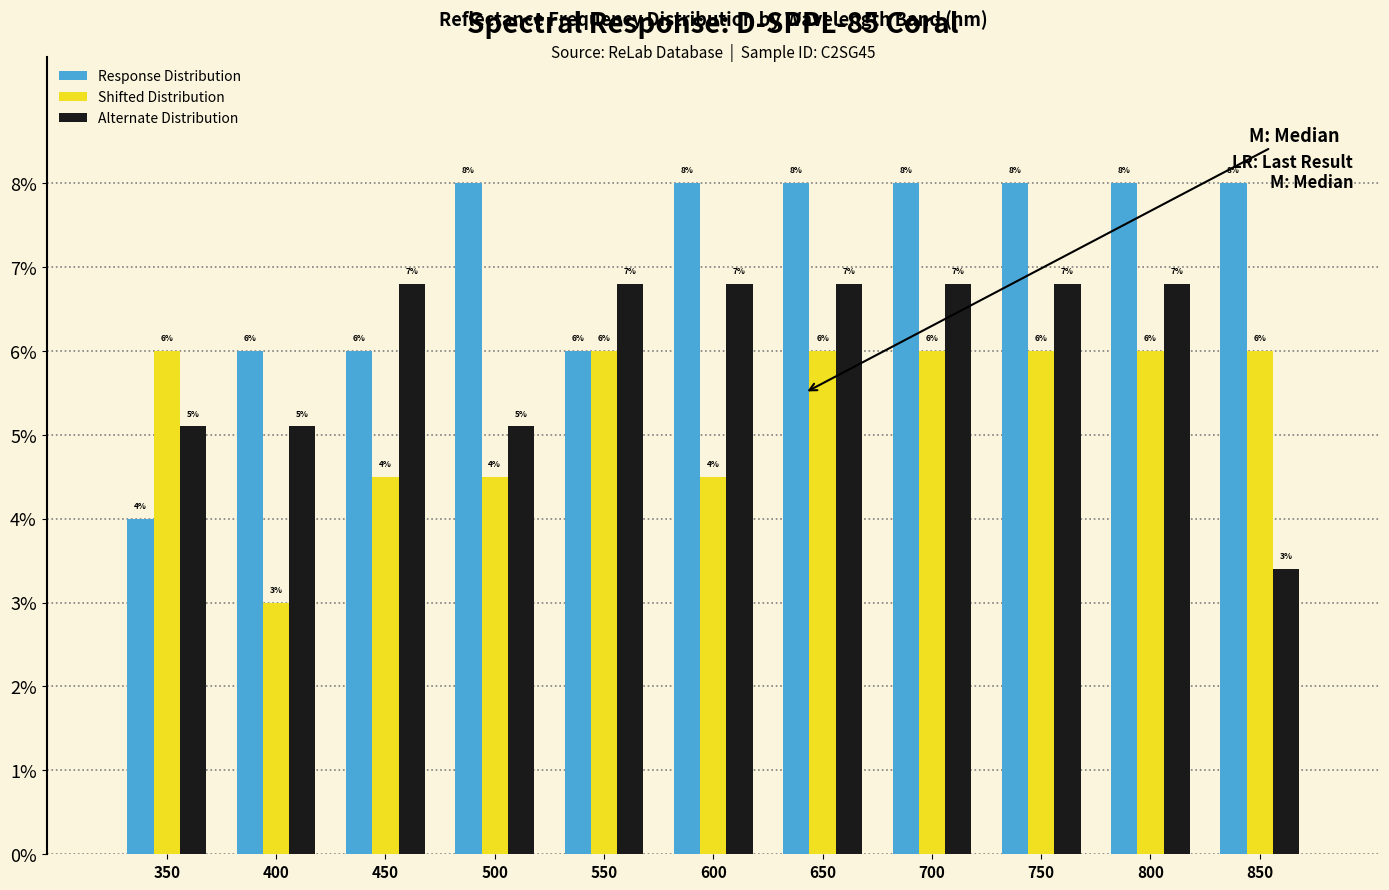

The Shifted Distribution series shows 8.3 at 800. True or false?

False